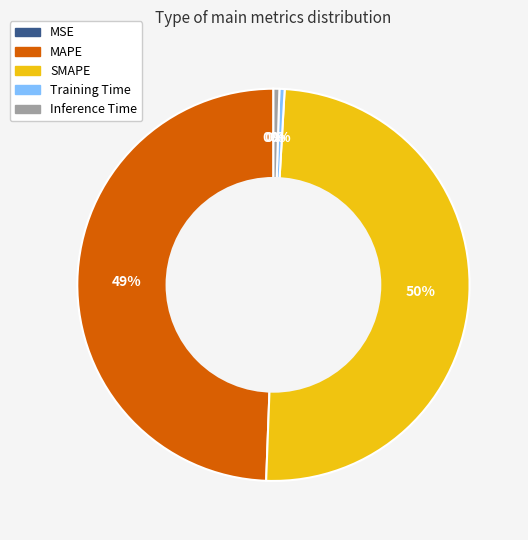

What percentage is the MAPE slice, to the nearest percent?

49%